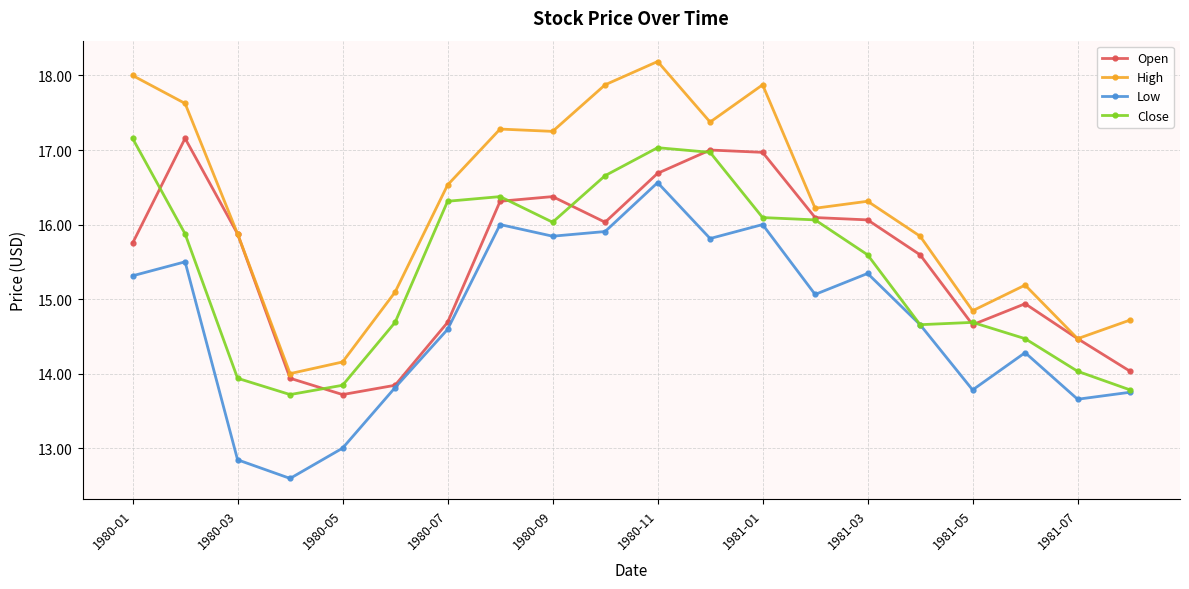

Does the chart display data point markers on the line(s)?

Yes